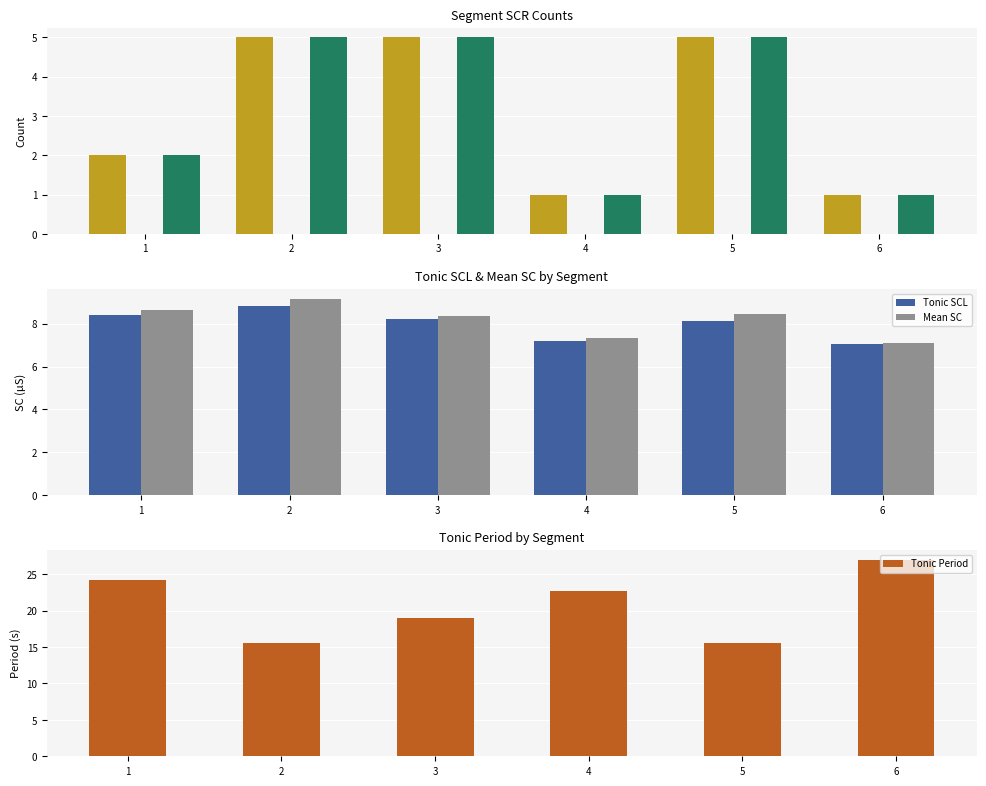

Are the bars grouped side by side (vs. stacked)?

Yes